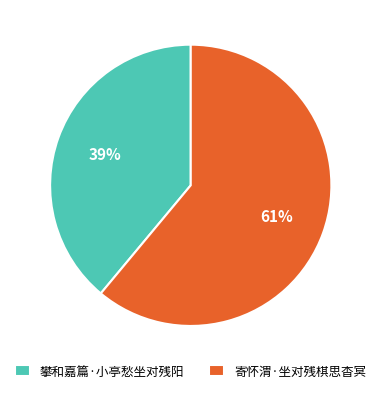

What is the ratio of the value at 攀和嘉篇·小亭愁坐对残阳 to the value at 寄怀渭·坐对残棋思杳冥?

0.6